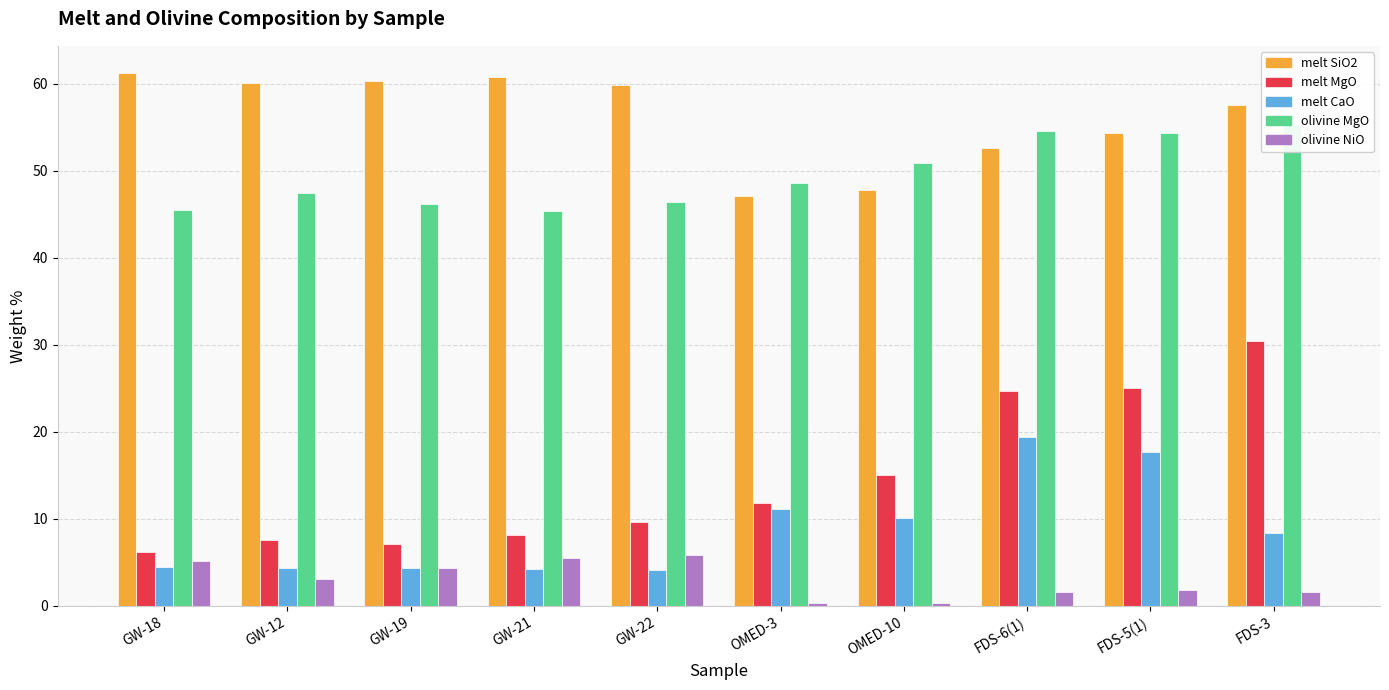

What are all the series names shown in the legend?

melt SiO2, melt MgO, melt CaO, olivine MgO, olivine NiO